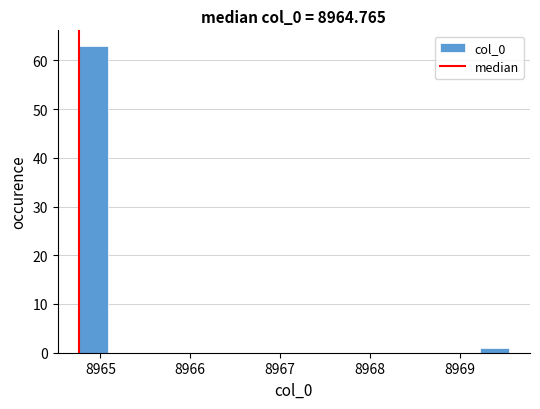

Read against the x-axis, roughly where is the centre of the tallest bar?

8964.9